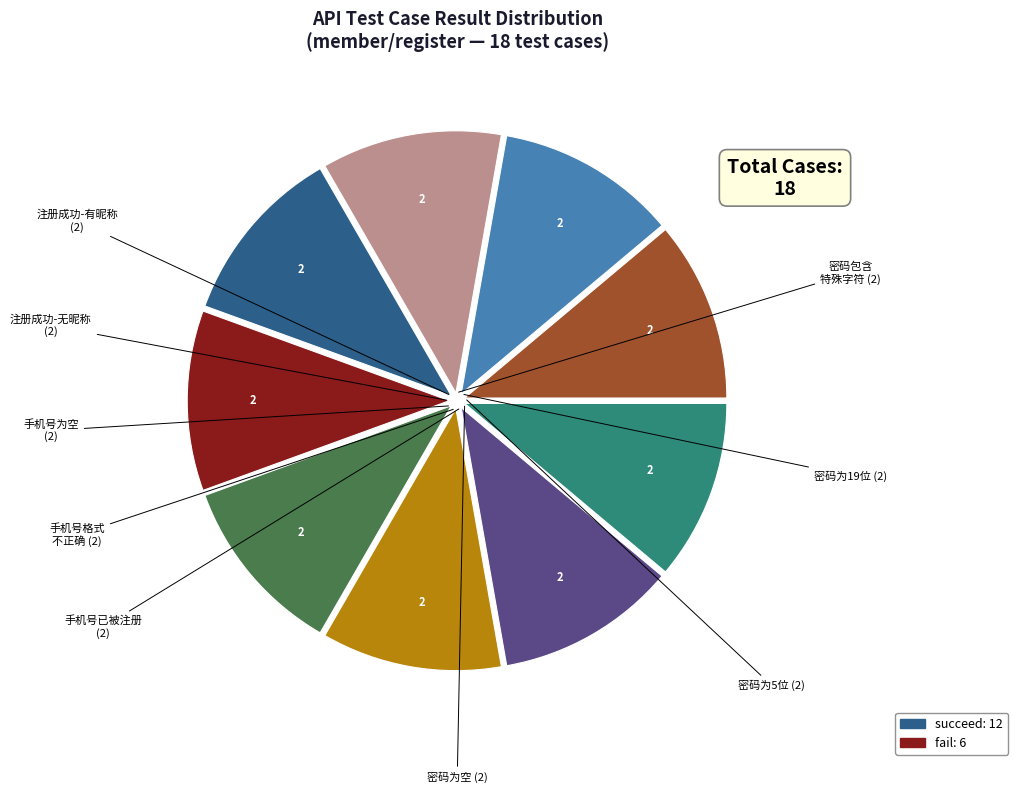

Does any single category account for the majority?

No